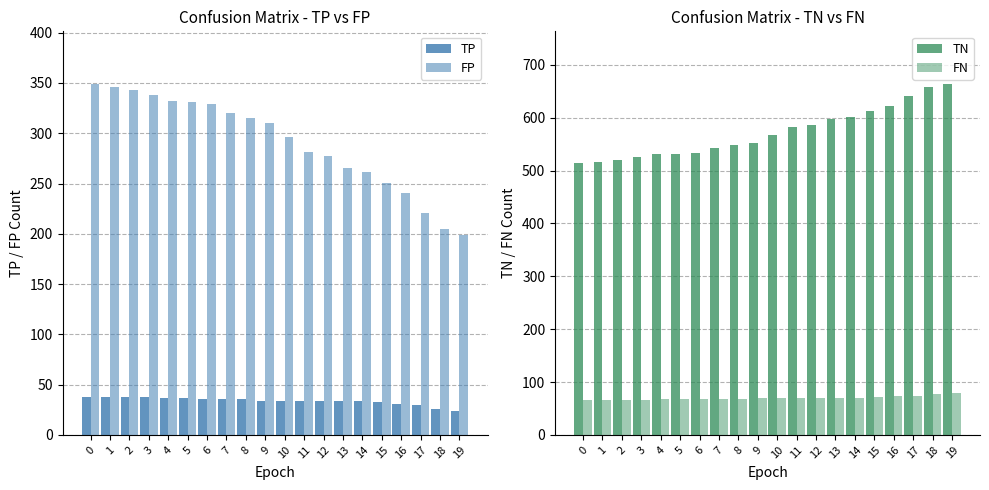

List the labels in order of FP value, largest first.

0, 1, 2, 3, 4, 5, 6, 7, 8, 9, 10, 11, 12, 13, 14, 15, 16, 17, 18, 19